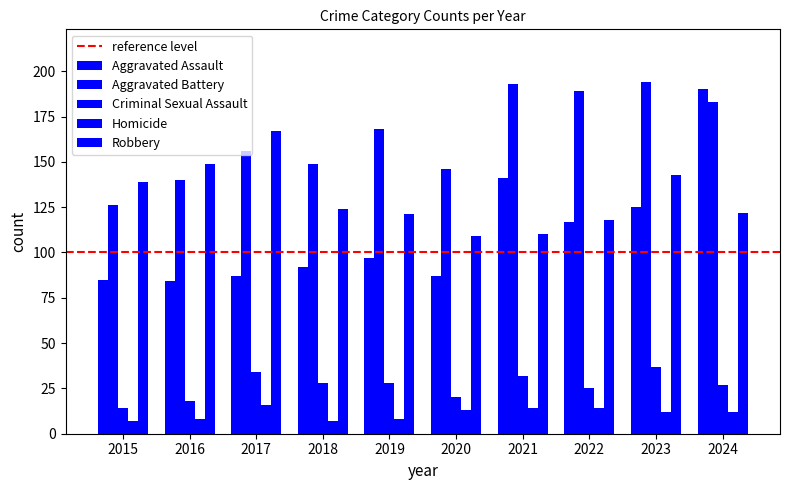

At which label does Criminal Sexual Assault first exceed 28?

2017